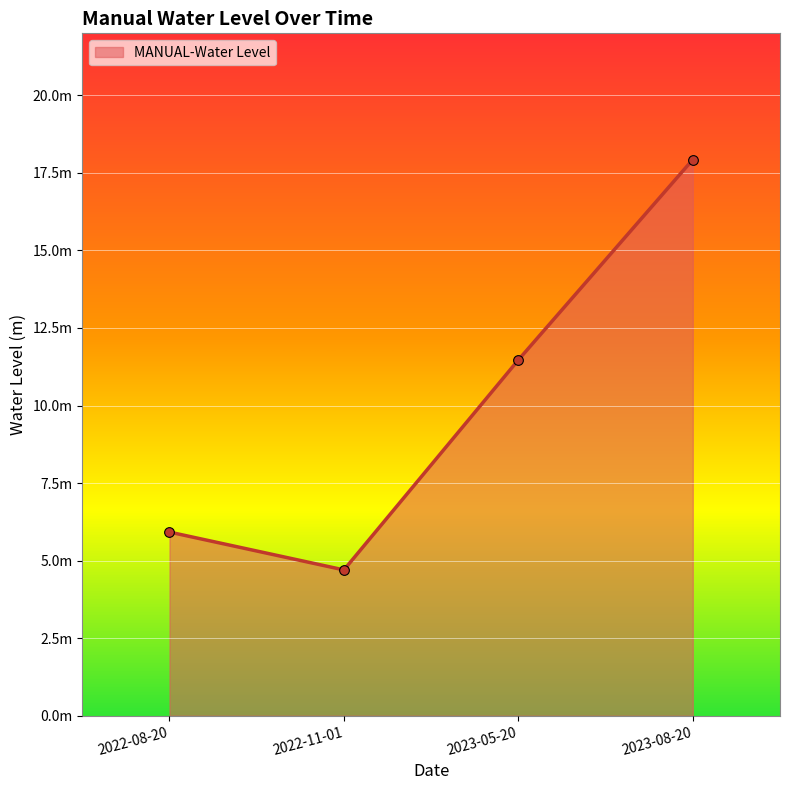

True or false: the data shows 4.0 at 2022-08-20.

False